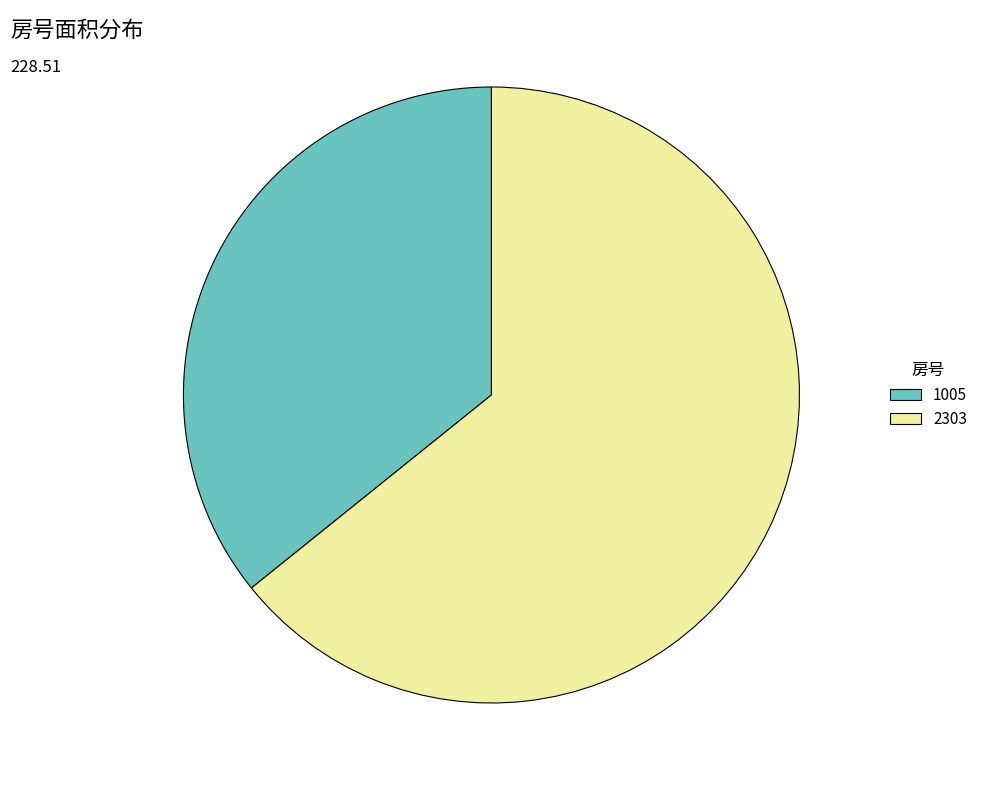

What is the ratio of the value at 2303 to the value at 1005?

1.8